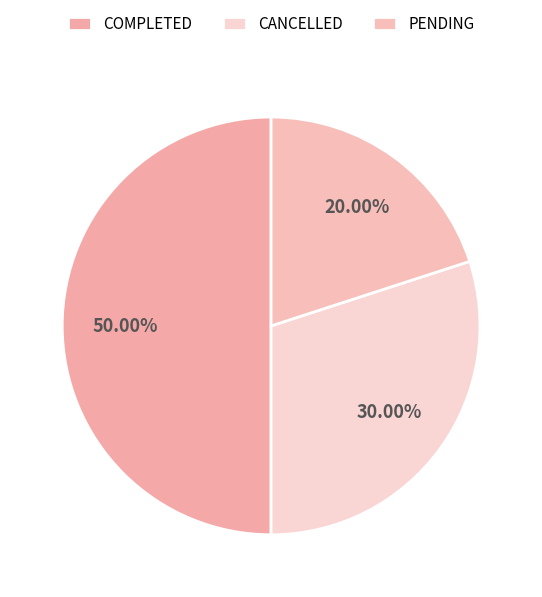

The CANCELLED slice represents 20% of the pie. True or false?

False